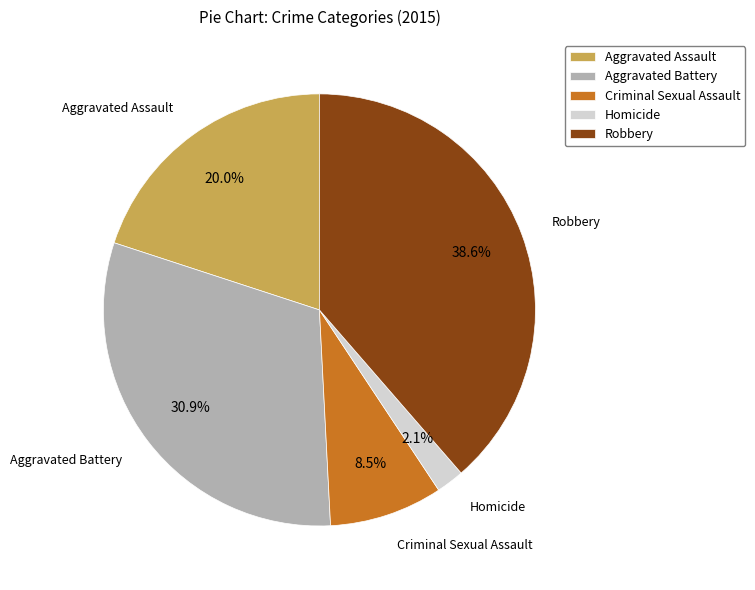

Does Aggravated Battery represent more than half of the total?

No